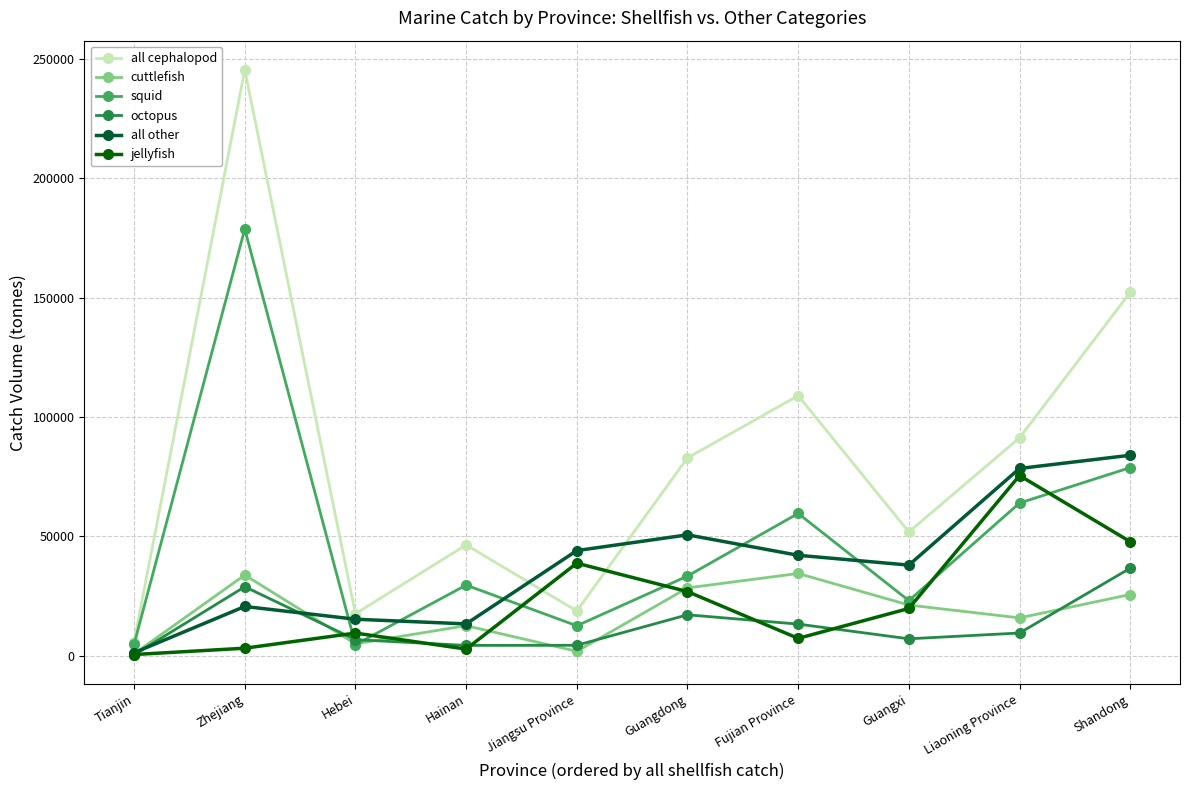

Which series has the largest range (max minus min)?

all cephalopod